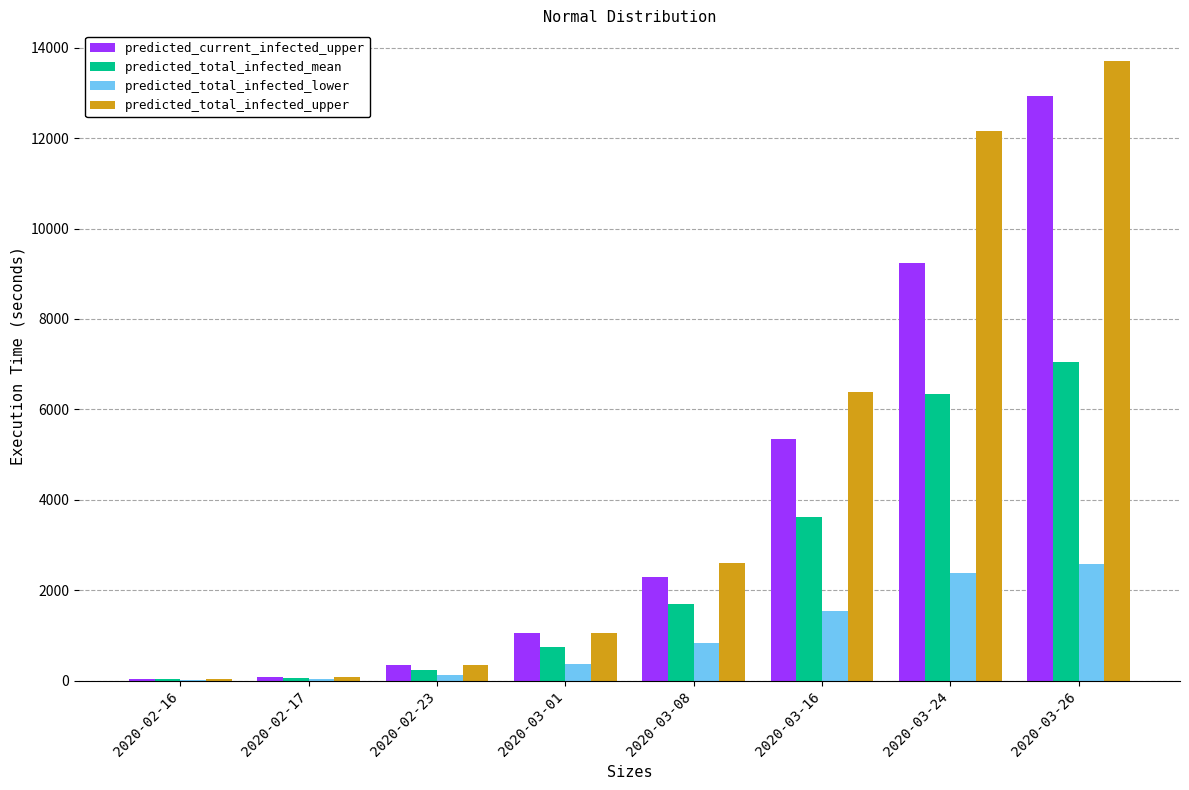

What is the sum of all predicted_total_infected_lower values?

7859